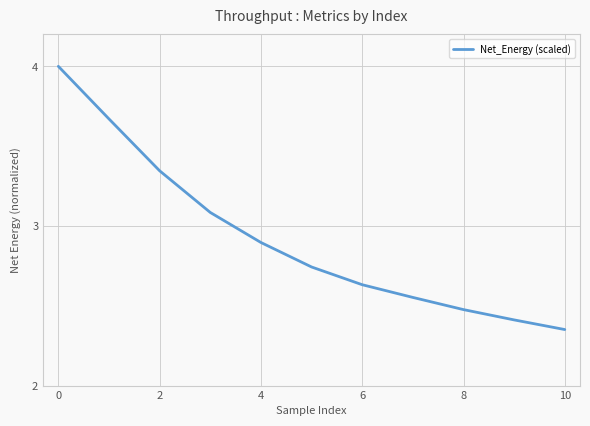

What is the greatest value displayed?

4.0